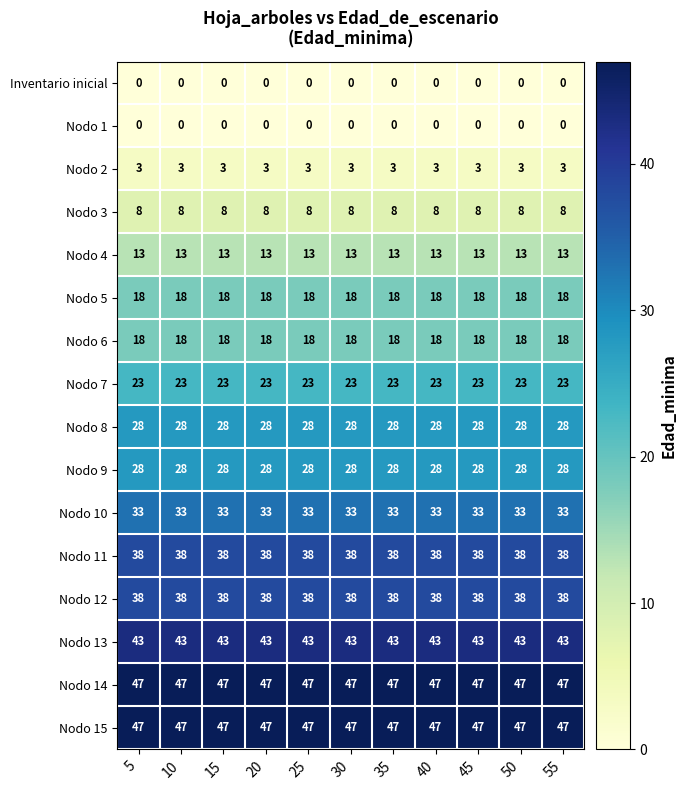

What is the spread (max minus min) of values at 20?

47